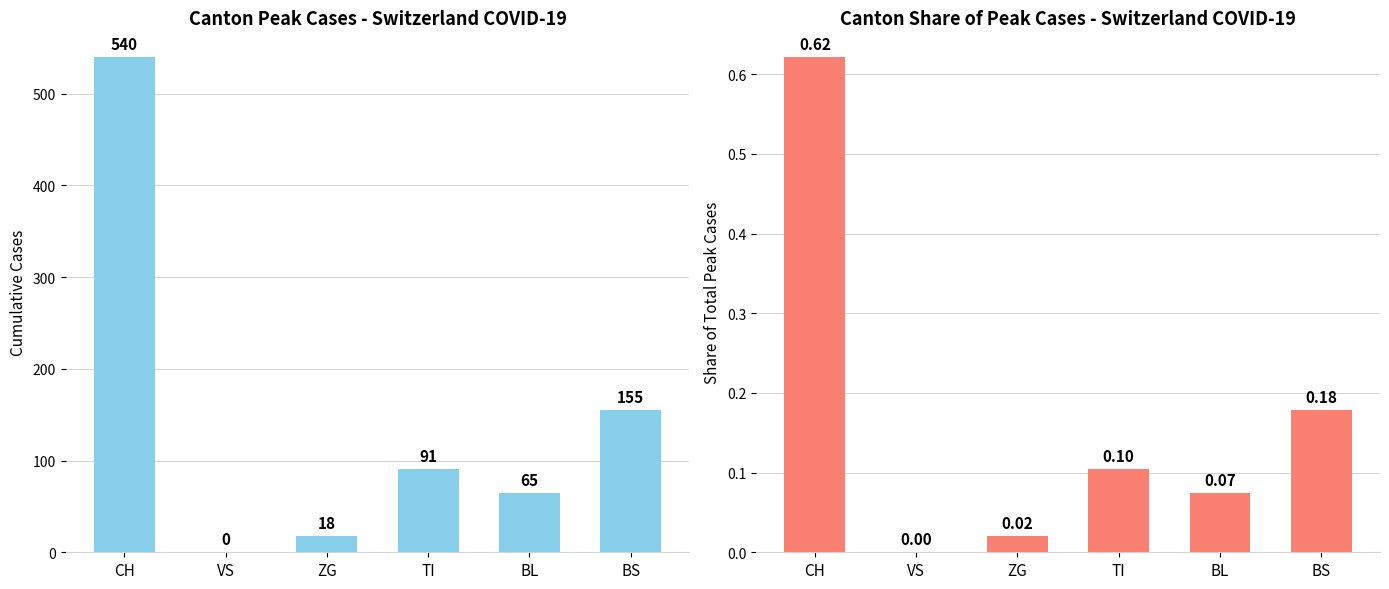

At which category does the chart reach its peak across all series?

CH